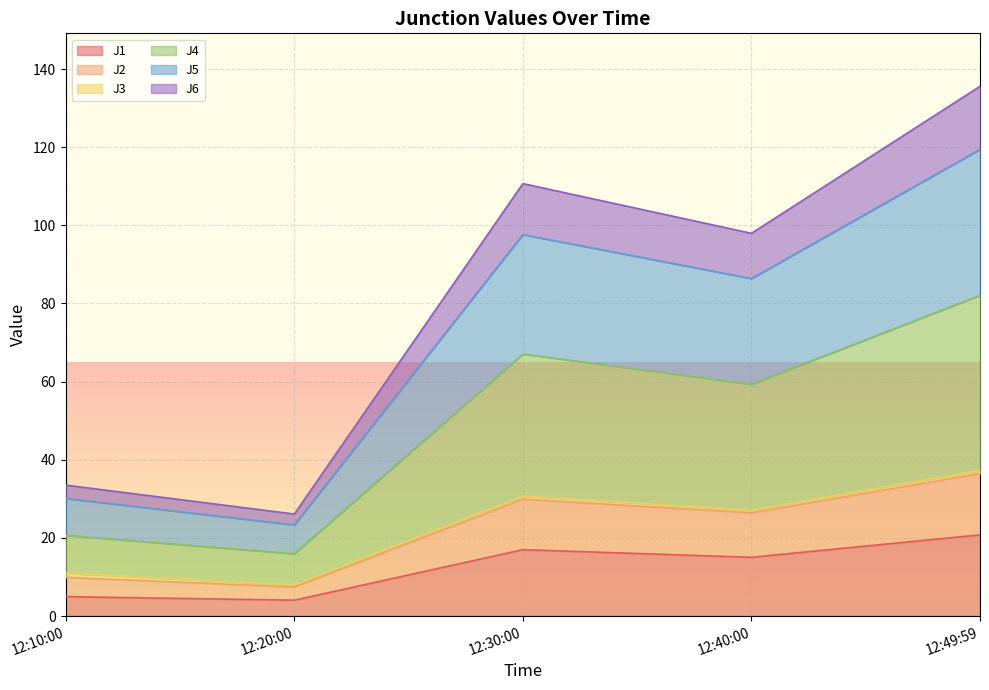

At which category is the sum across all series the highest?

12:49:59